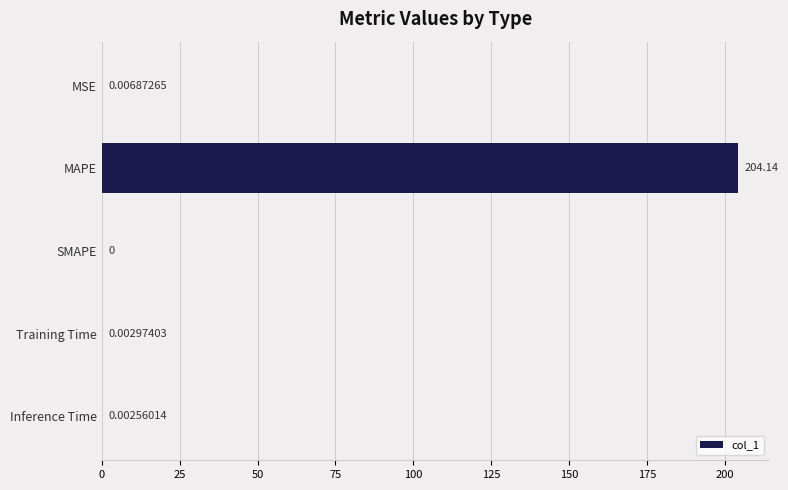

Which has a higher value, Training Time or SMAPE?

Training Time